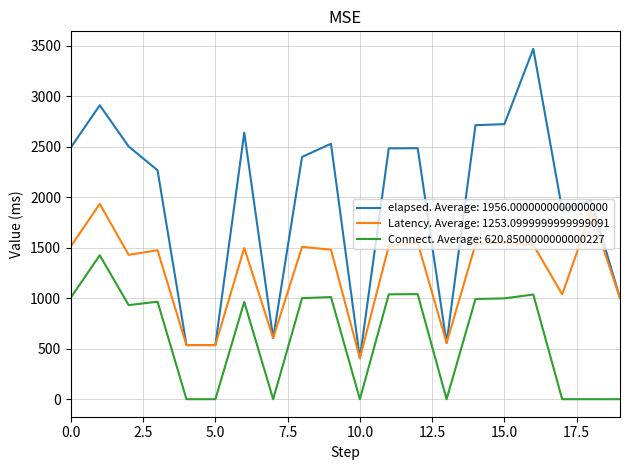

Which series has the widest spread of values?

elapsed. Average: 1956.0000000000000000